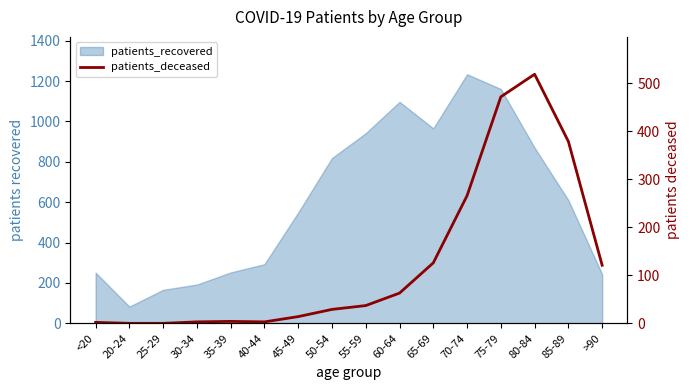

How many data points are above 37?

7